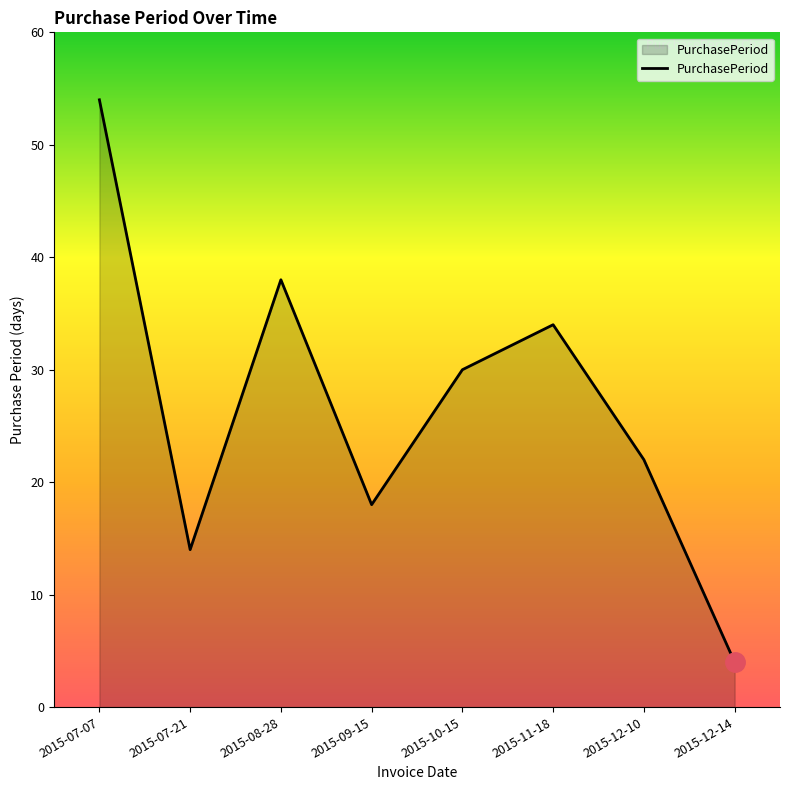

Does the chart display data point markers on the line(s)?

No